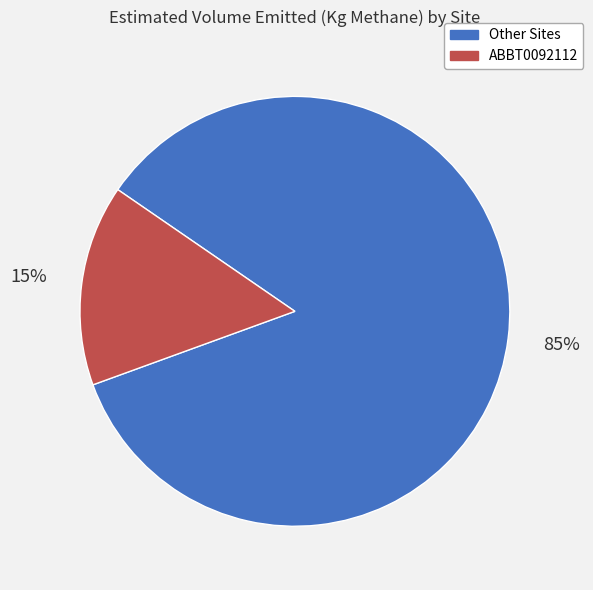

How many slices are in this pie chart?

2